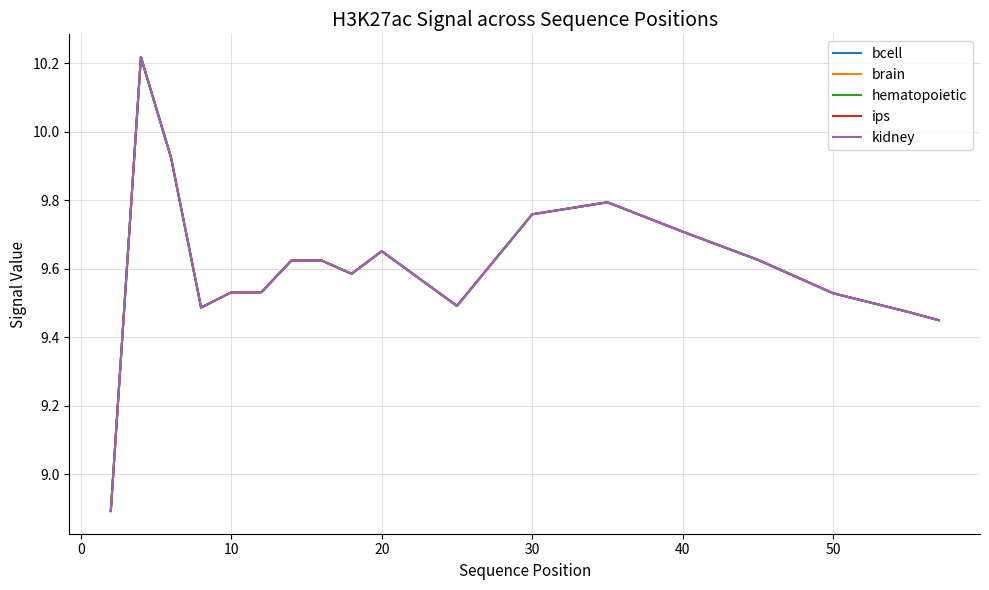

In bcell, how many points are lower than both neighbors (excluding endpoints)?

3